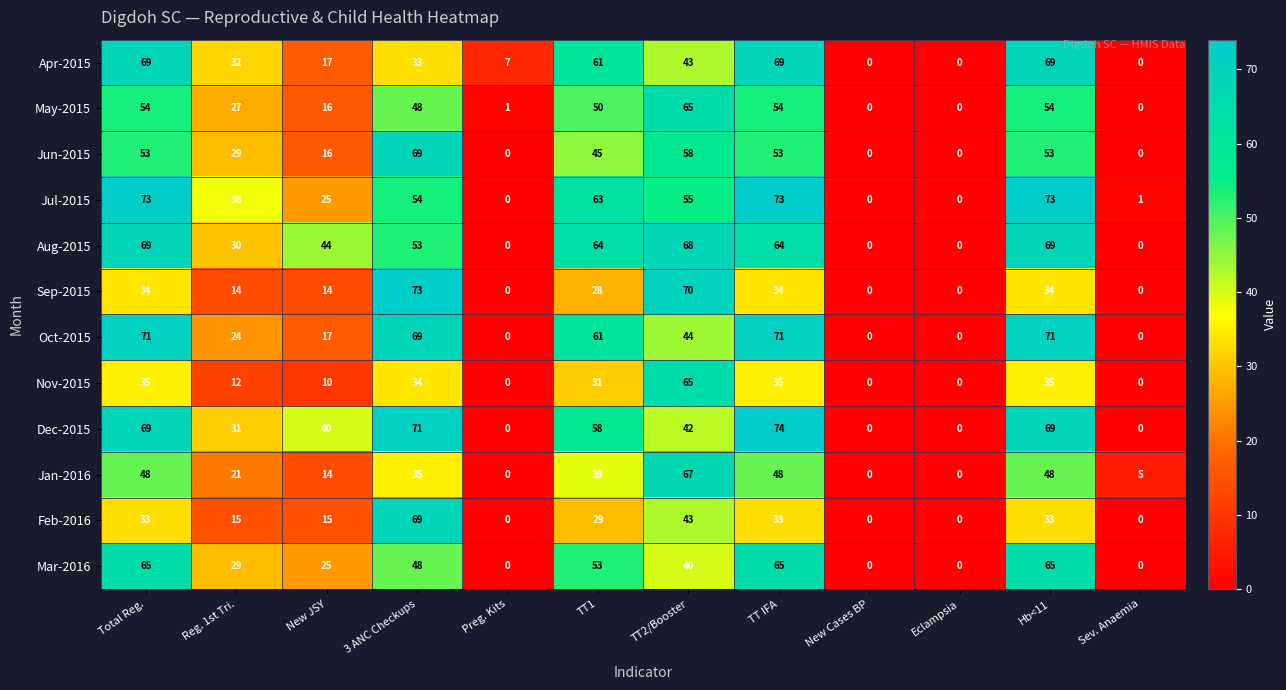

Which series has the largest total across all categories?

Aug-2015